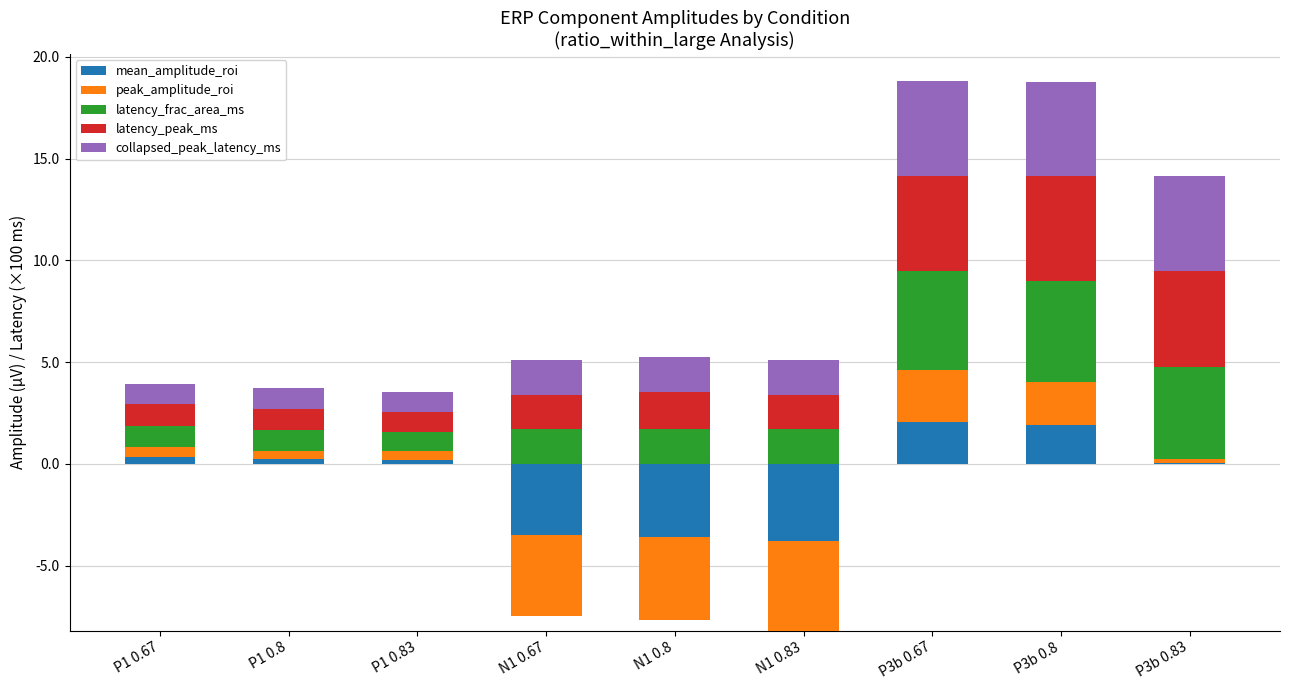

Rank the series by their maximum value, from lowest to highest.

mean_amplitude_roi, peak_amplitude_roi, collapsed_peak_latency_ms, latency_frac_area_ms, latency_peak_ms